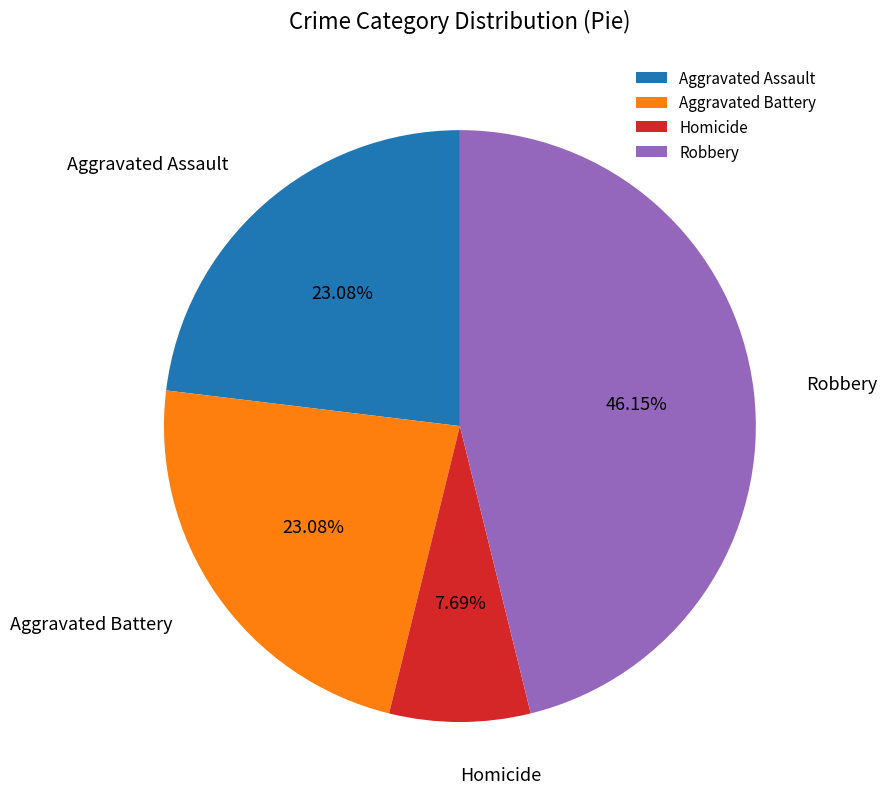

The Robbery slice represents 54% of the pie. True or false?

False